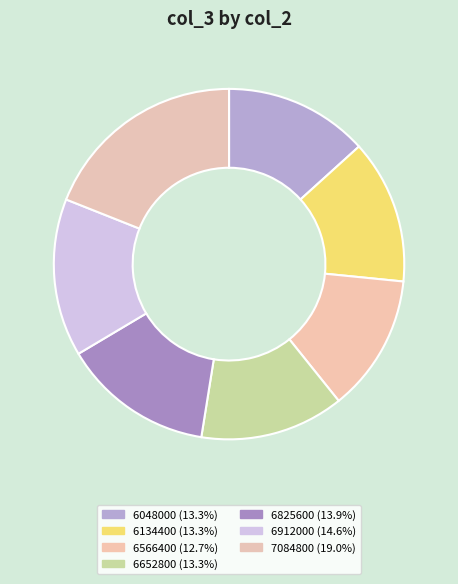

Is the sum of 6825600 and 6652800 greater than half?

No